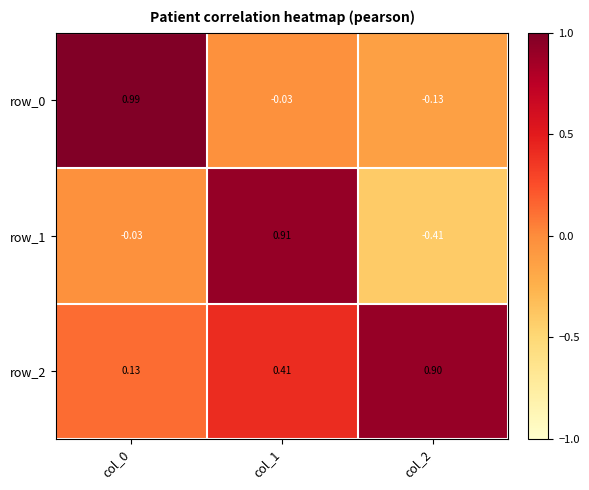

What is the difference between the highest and lowest values at col_2?

1.3